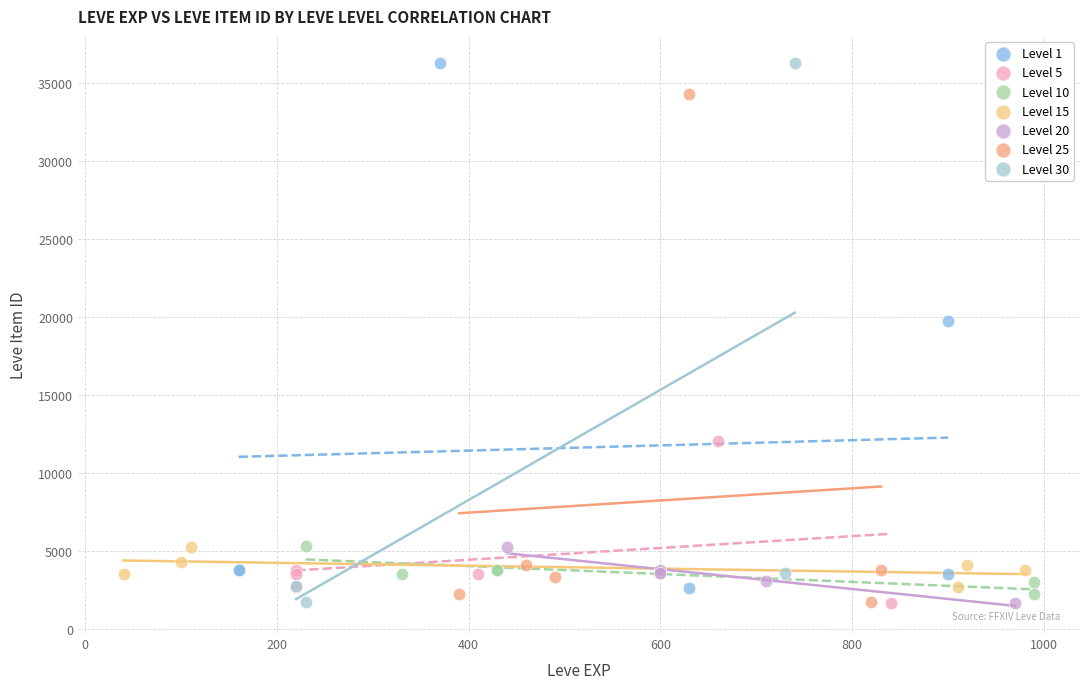

Which series has the largest Y range (max minus min)?

Level 30